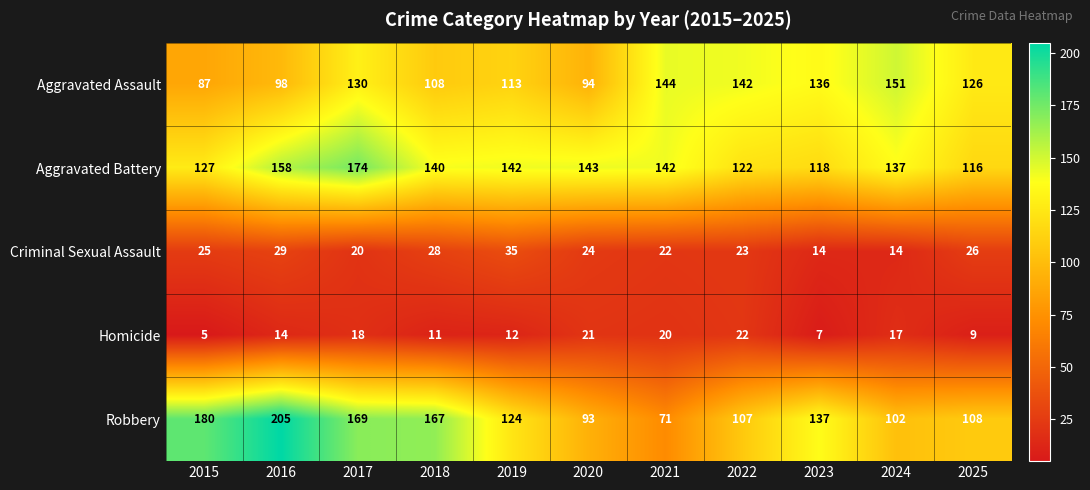

The Aggravated Assault series shows 133 at 2015. True or false?

False